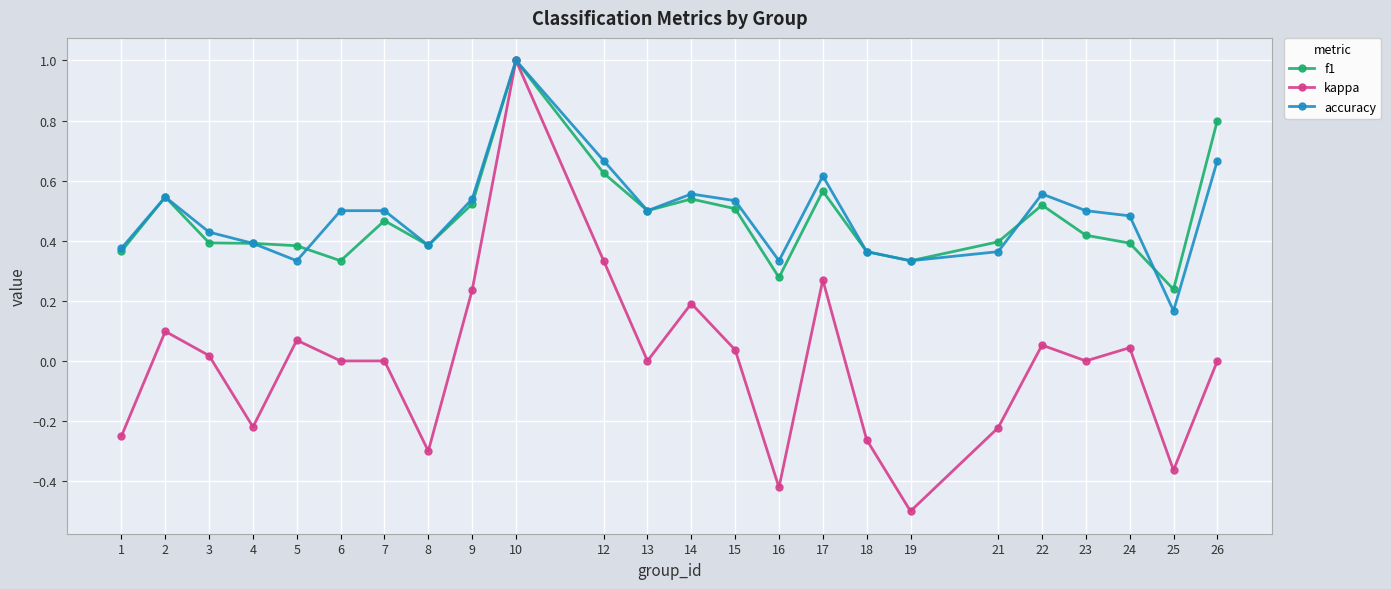

Which category has the highest value in the f1 series?

10